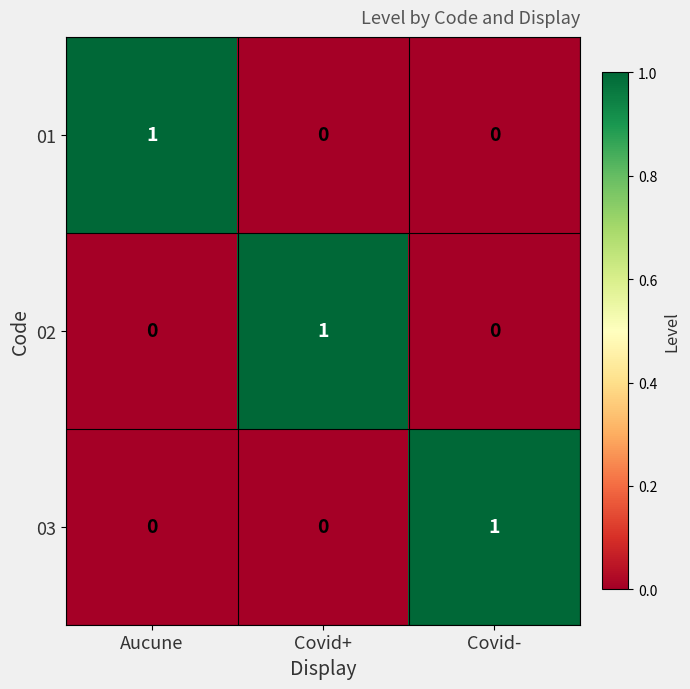

Count the 01 values in the range 0 to 1.

3